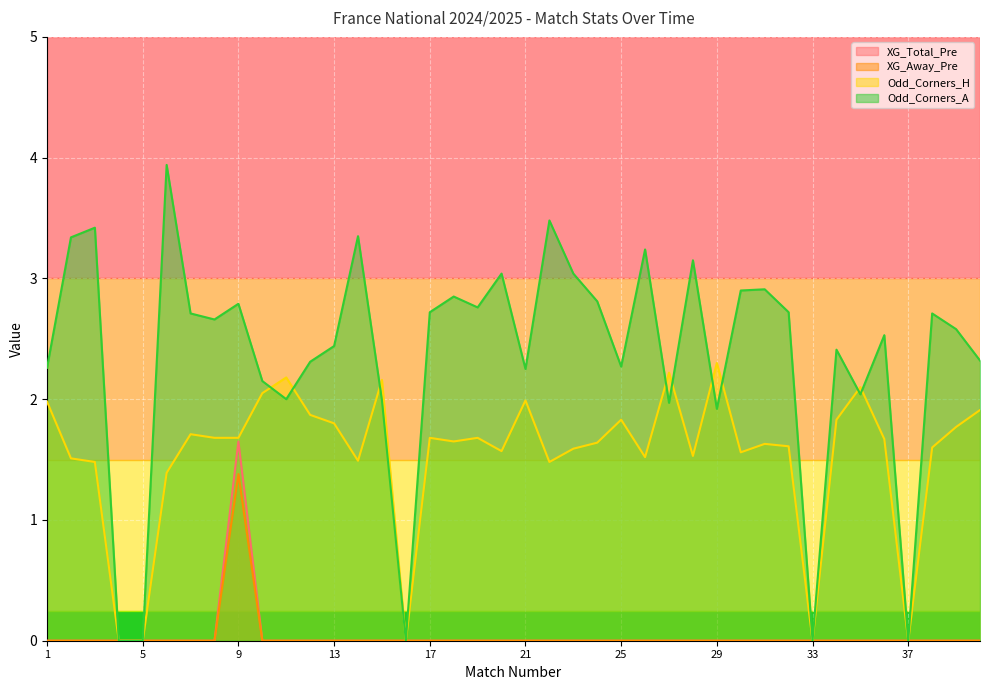

How many values in the XG_Total_Pre series exceed 0?

1